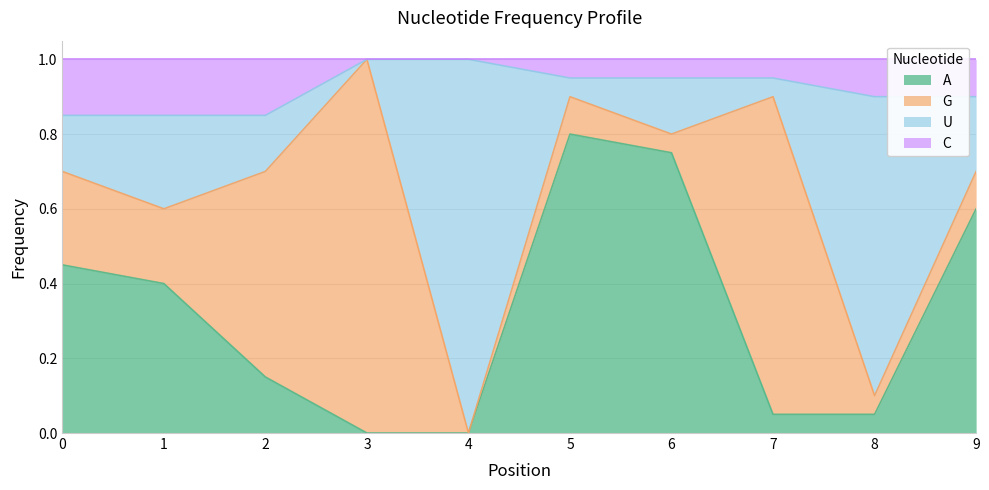

At which category is the sum across all series the highest?

5